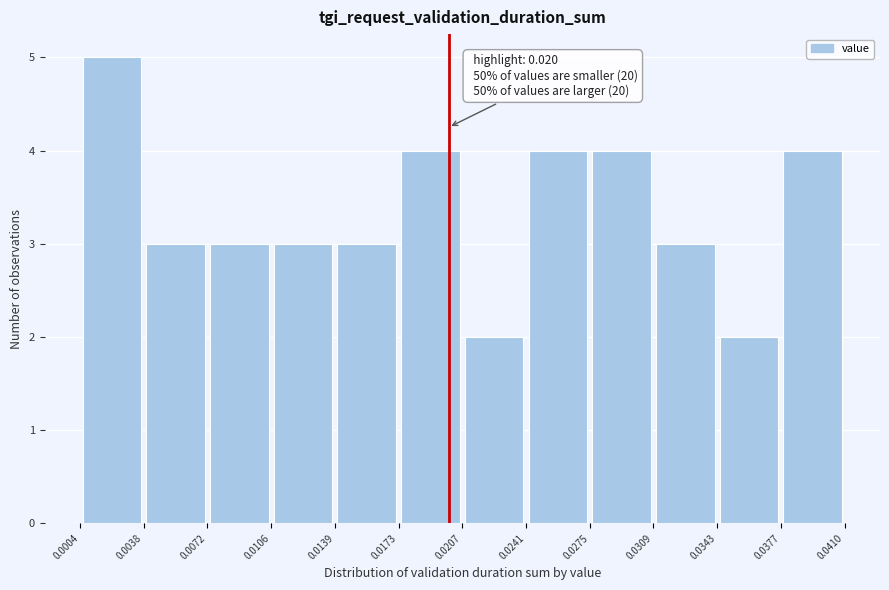

Which range on the x-axis has the tallest bar?

0.0004 to 0.0038